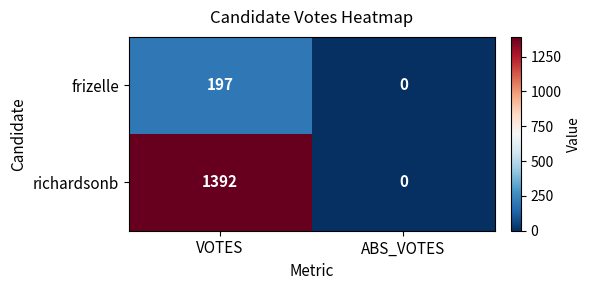

At which category is the sum across all series the highest?

VOTES